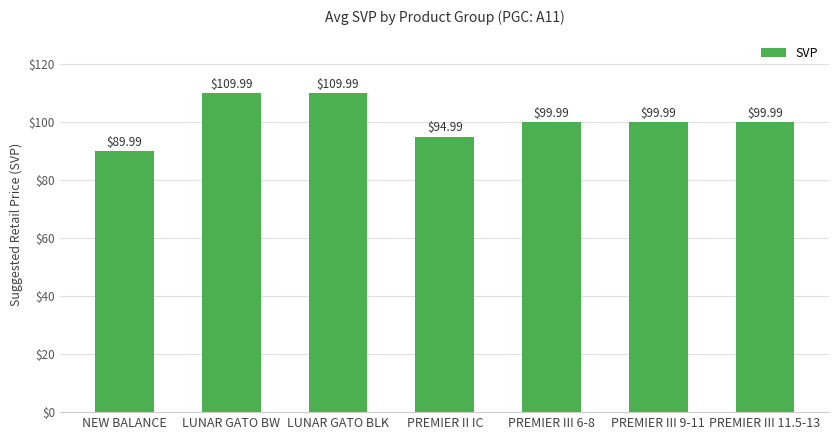

What is the difference between the maximum and minimum values?

20.0